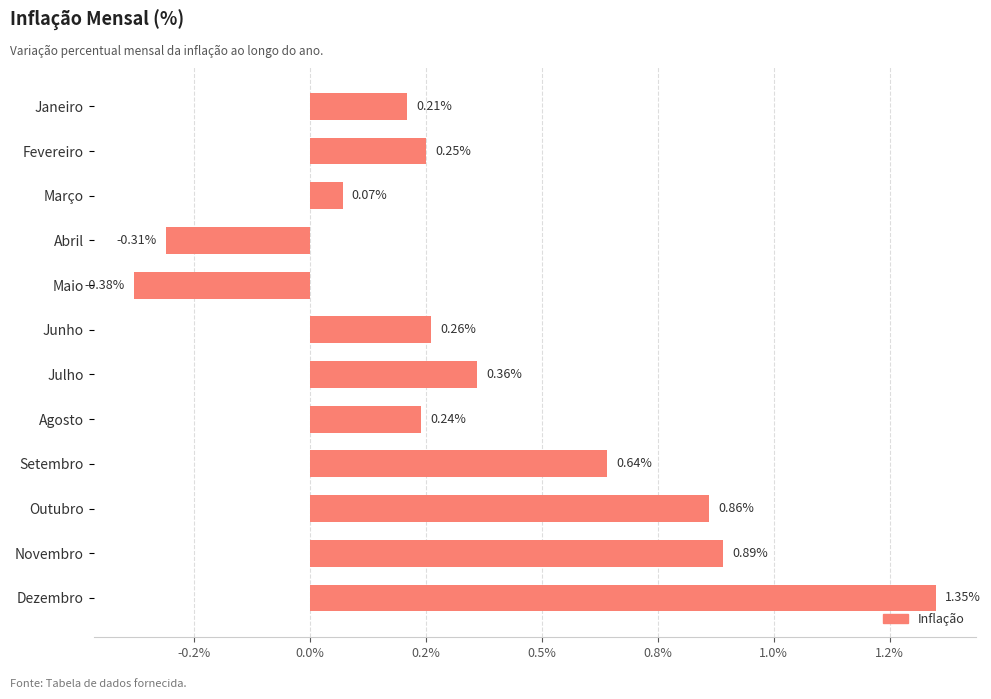

Does the chart contain any negative values?

Yes